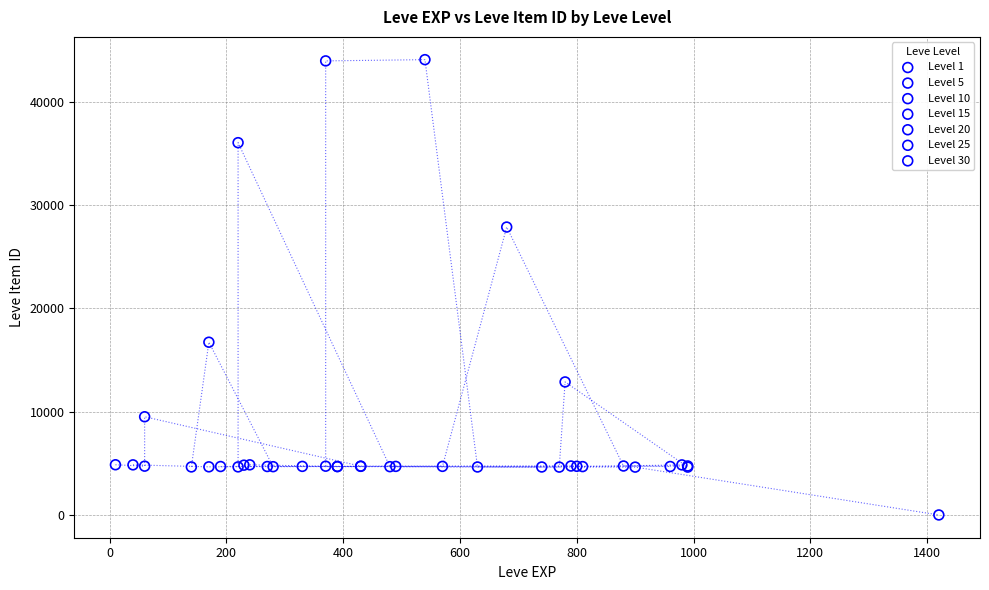

Which series reaches the minimum Y coordinate?

Level 1